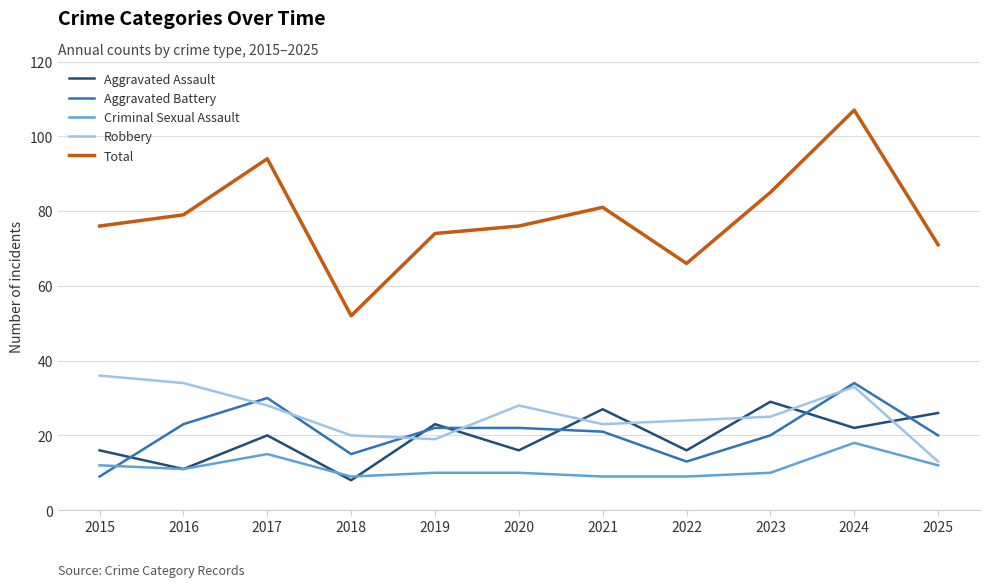

At 2018, list the series in order from smallest to largest.

Aggravated Assault, Criminal Sexual Assault, Aggravated Battery, Robbery, Total